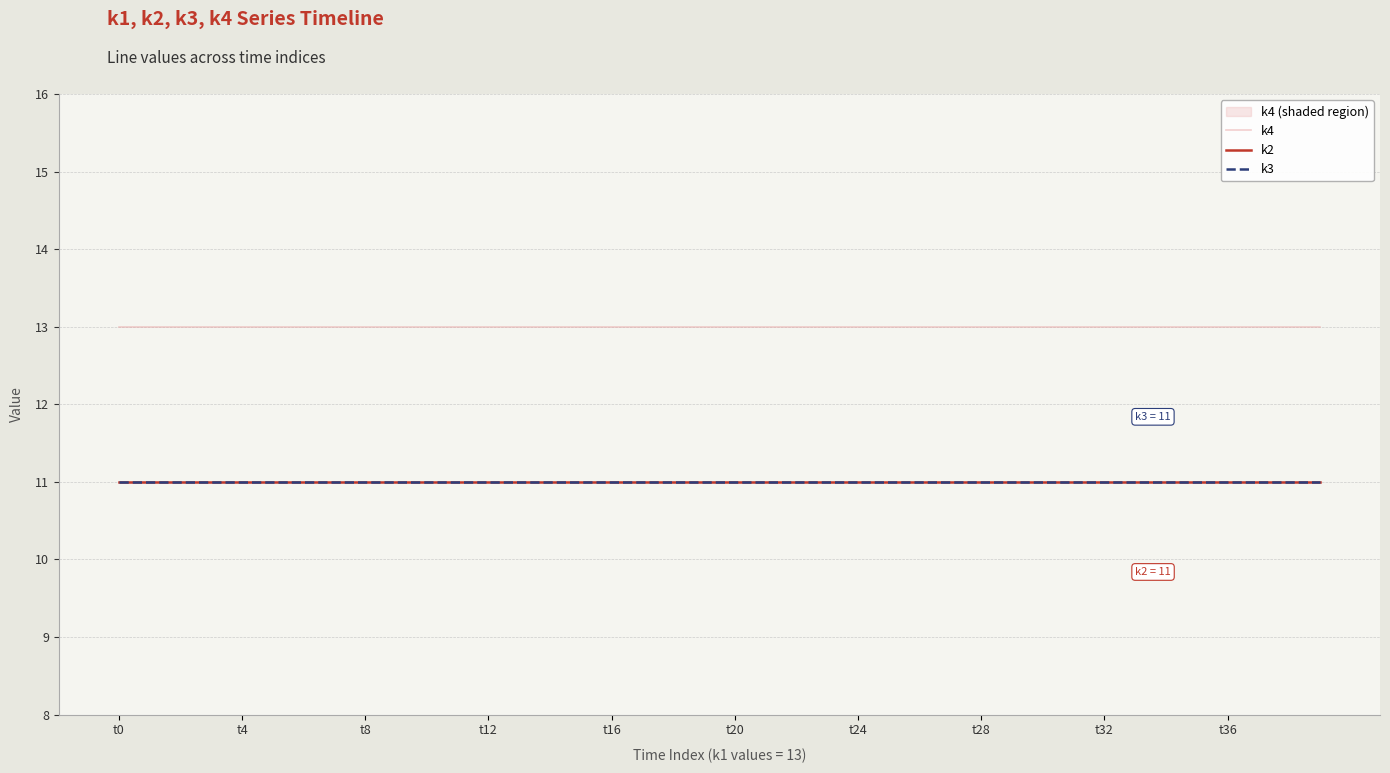

Which series has the widest spread of values?

k4